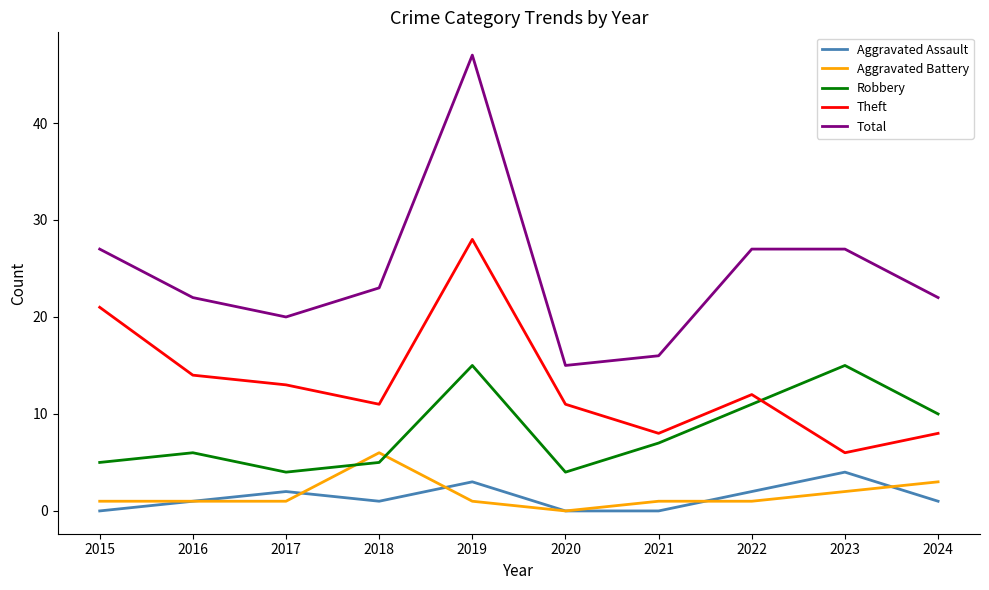

At which label does Total first exceed 23?

2015